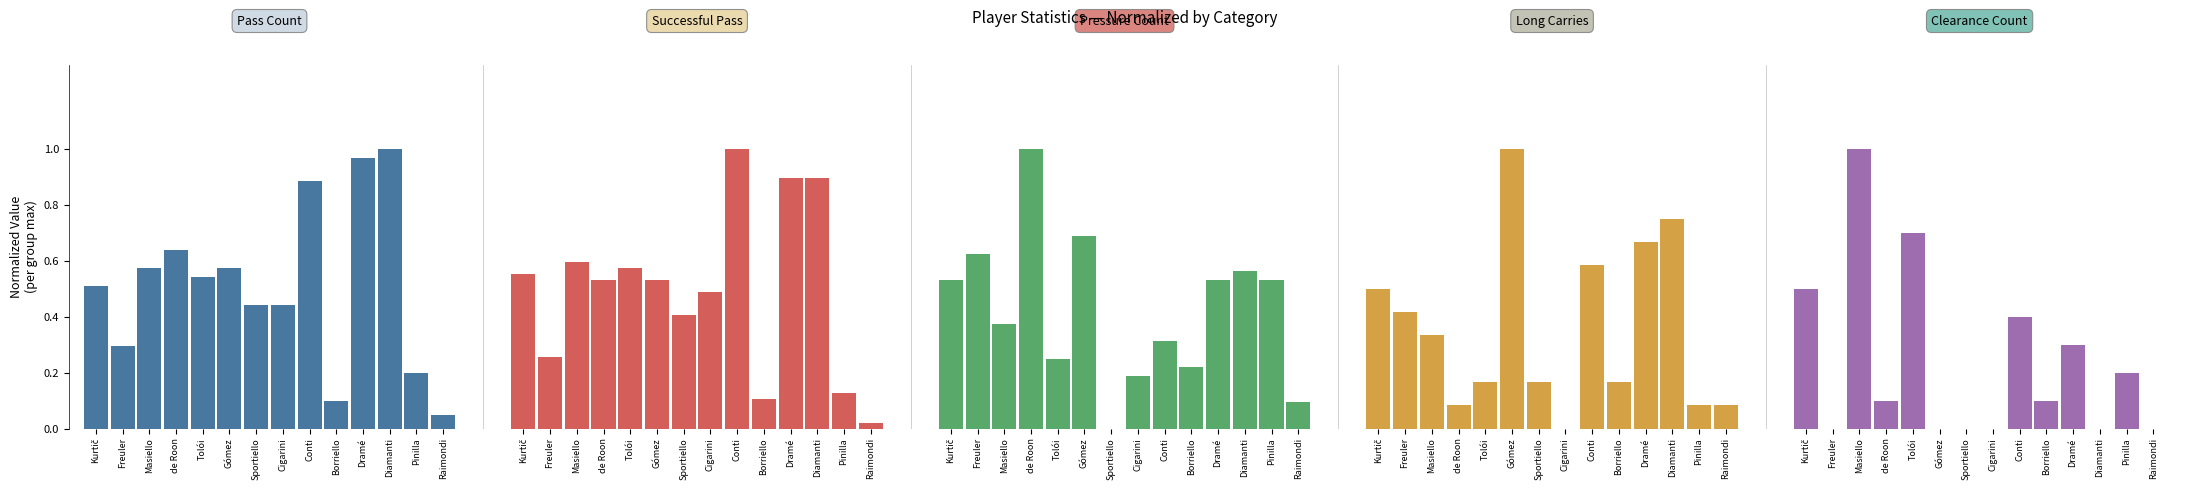

What is the sum of all Successful Pass values?

7.0